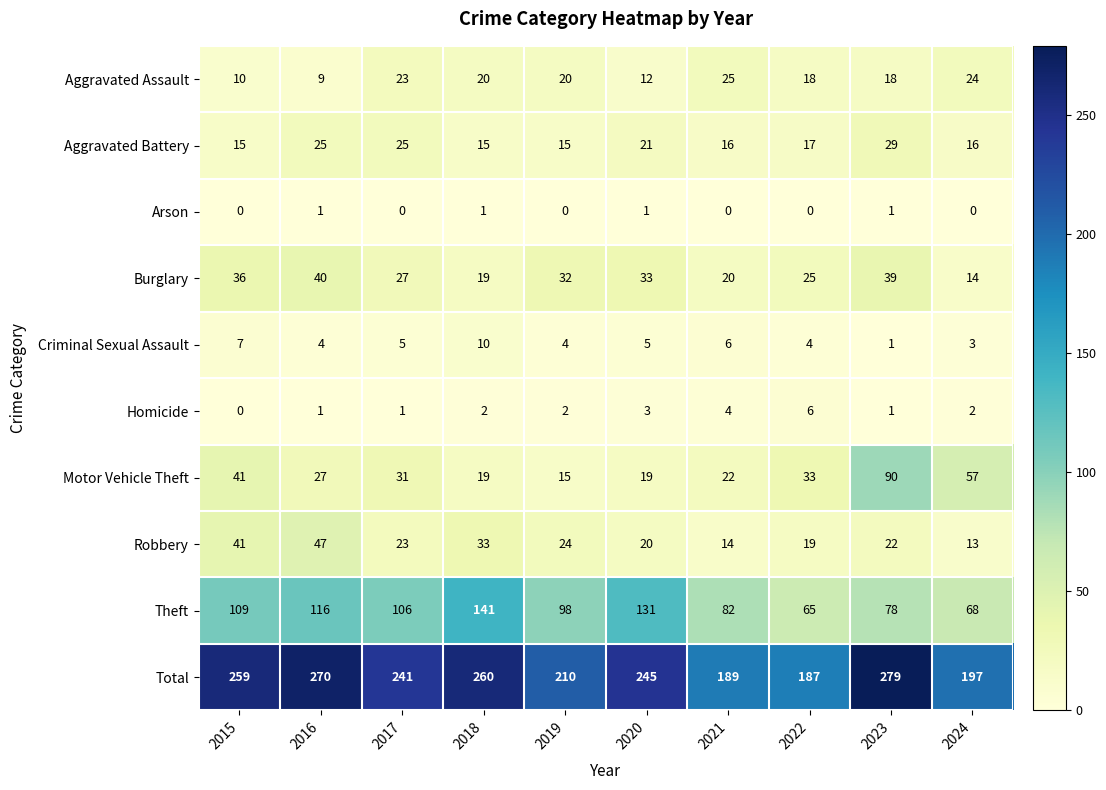

What is the difference between the Total values at 2023 and 2020?

34